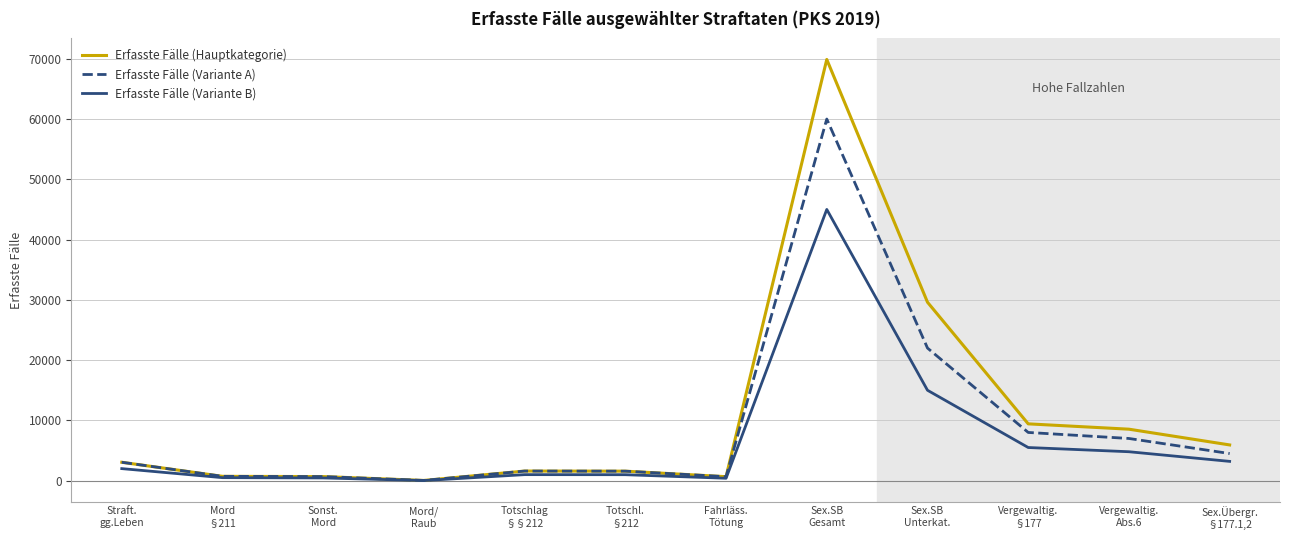

Rank the series by their maximum value, from highest to lowest.

Erfasste Fälle (Hauptkategorie), Erfasste Fälle (Variante A), Erfasste Fälle (Variante B)